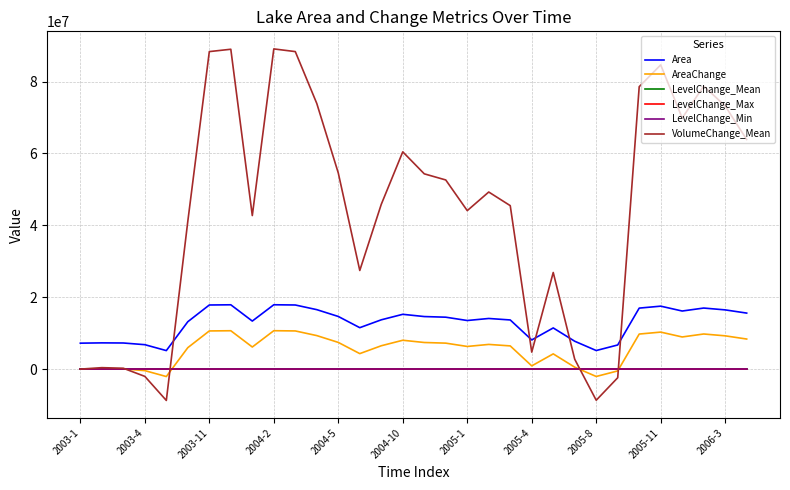

Which series has the largest total across all categories?

VolumeChange_Mean